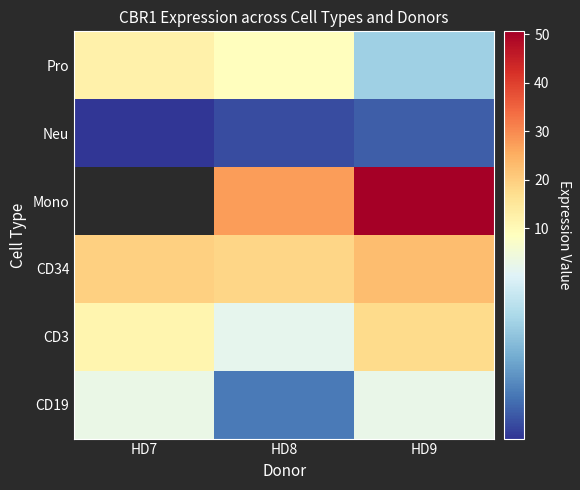

What is the difference between the highest and lowest values at HD7?

17.2